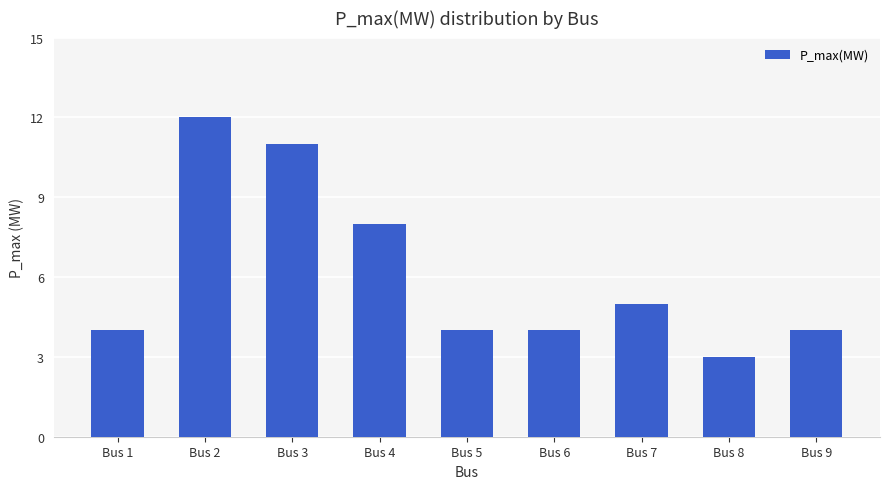

What value does the data have at Bus 6?

4